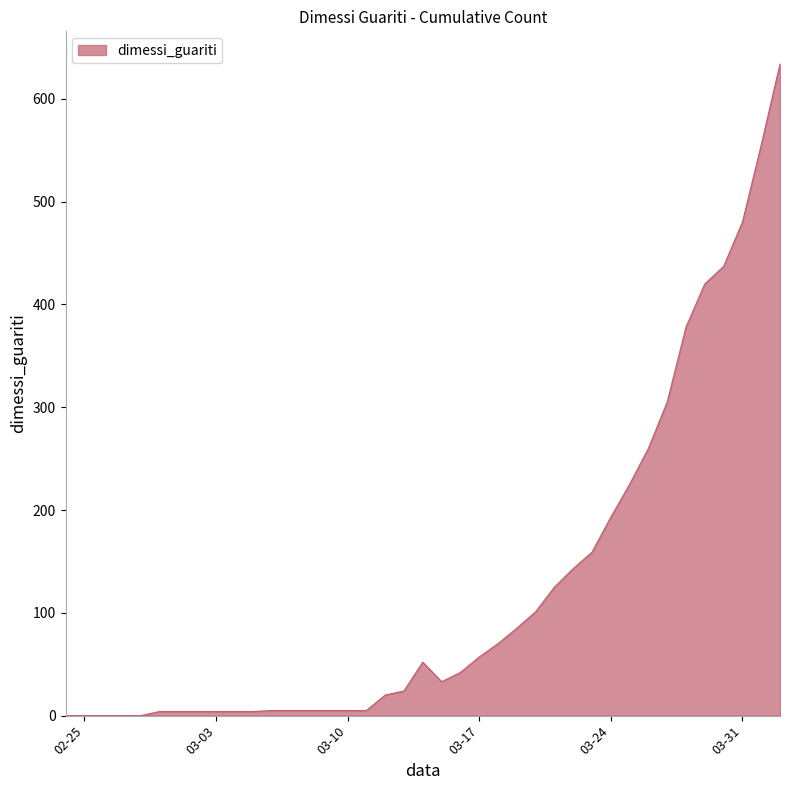

What is the difference between the maximum and minimum values?

634